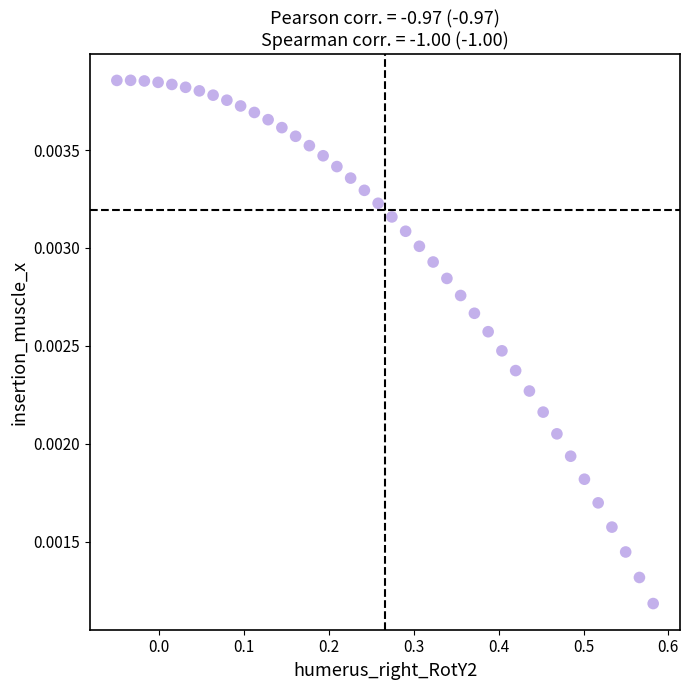

What is the range of X values (max minus min)?

0.6